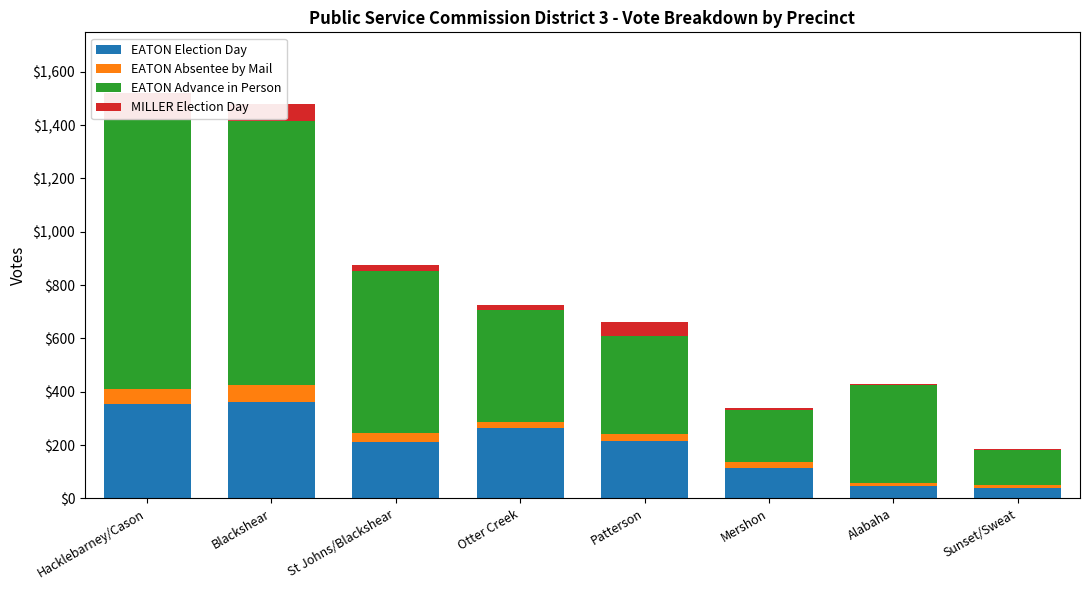

At St Johns/Blackshear, list the series in order from largest to smallest.

EATON Advance in Person, EATON Election Day, EATON Absentee by Mail, MILLER Election Day